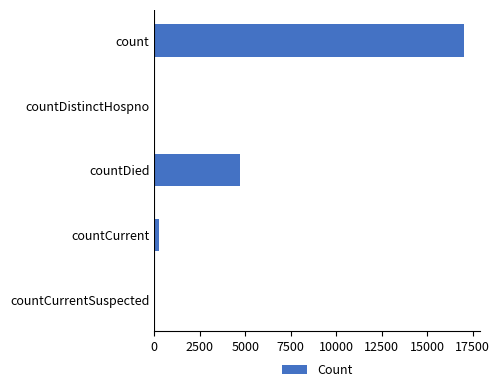

Where is the data nearest to the value 8524?

countDied